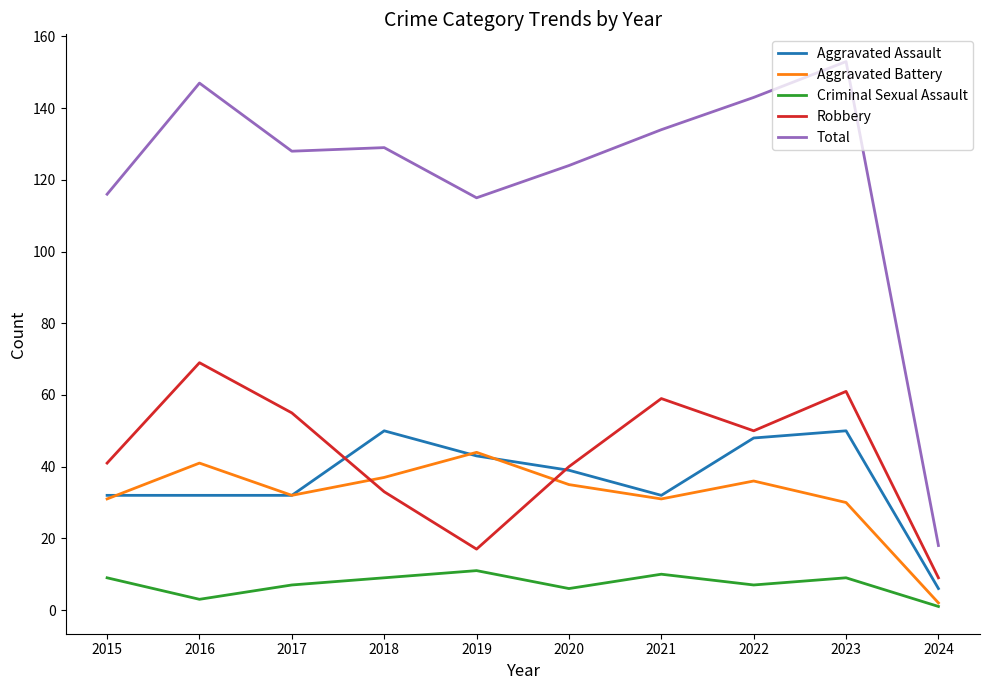

True or false: Total has more than 0 interior local peaks.

True